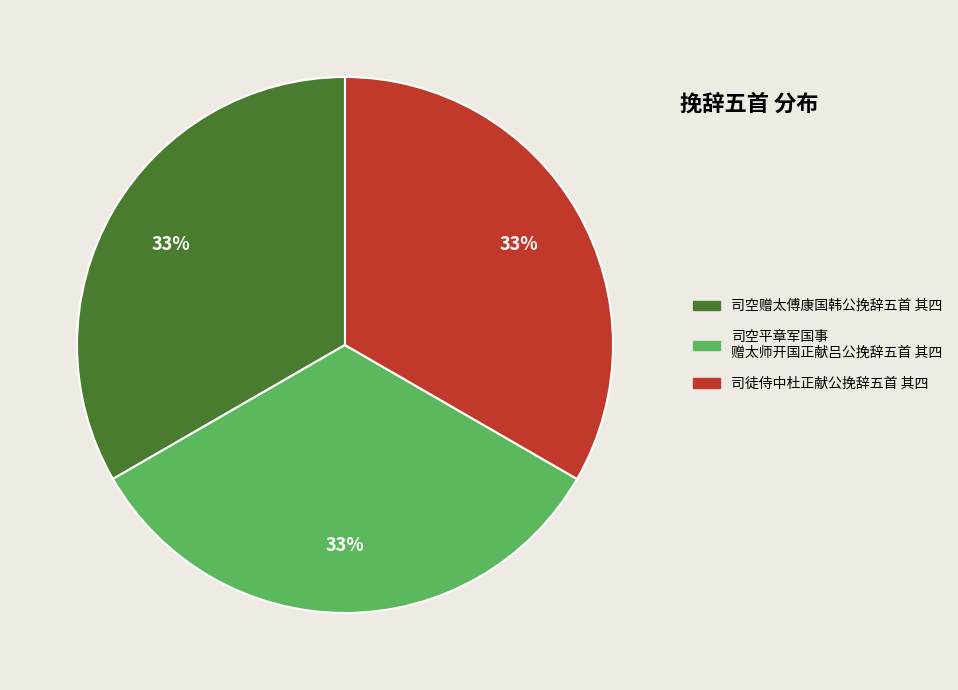

Is there a majority slice in this chart?

No